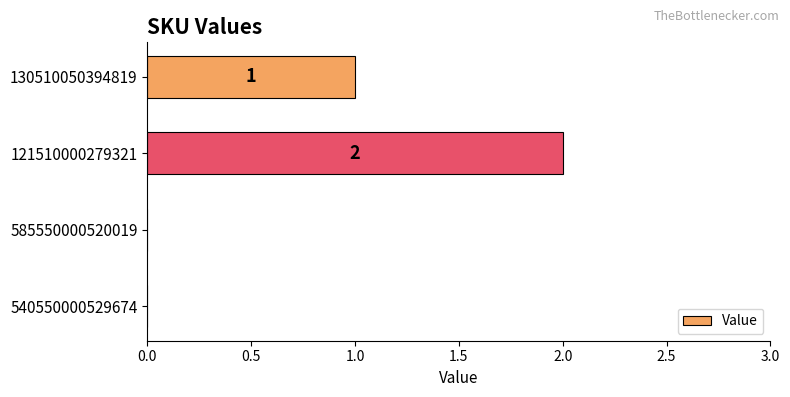

Is it true that the value at 540550000529674 is 0?

True